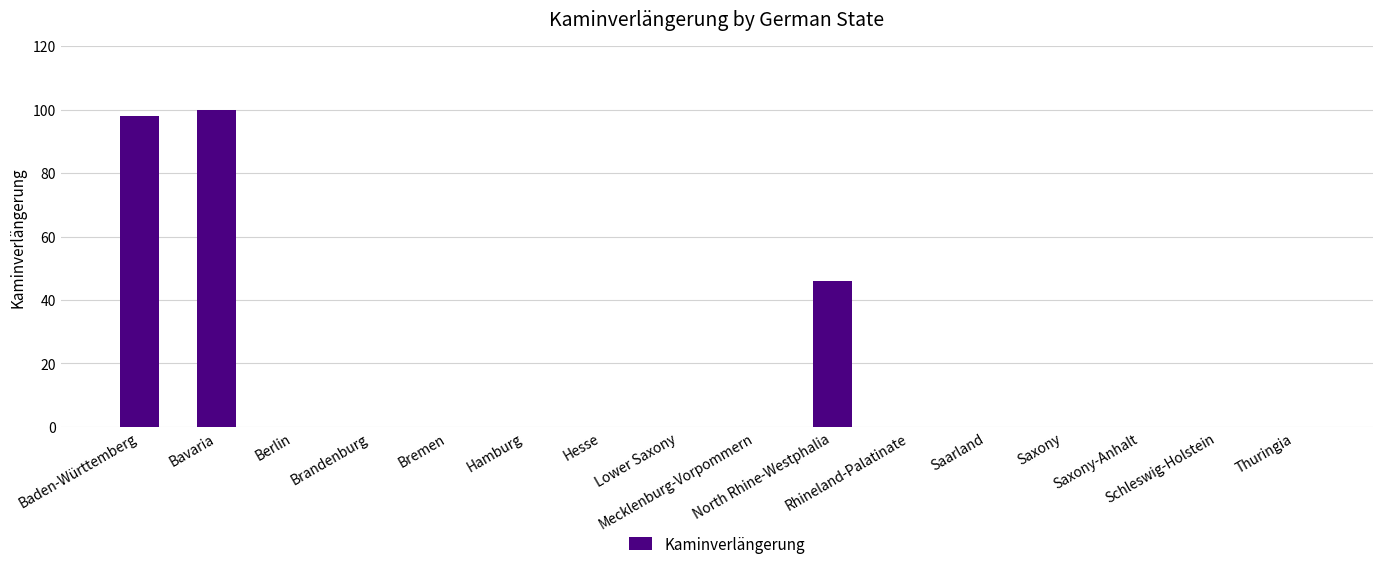

What is the sum of all values?

244